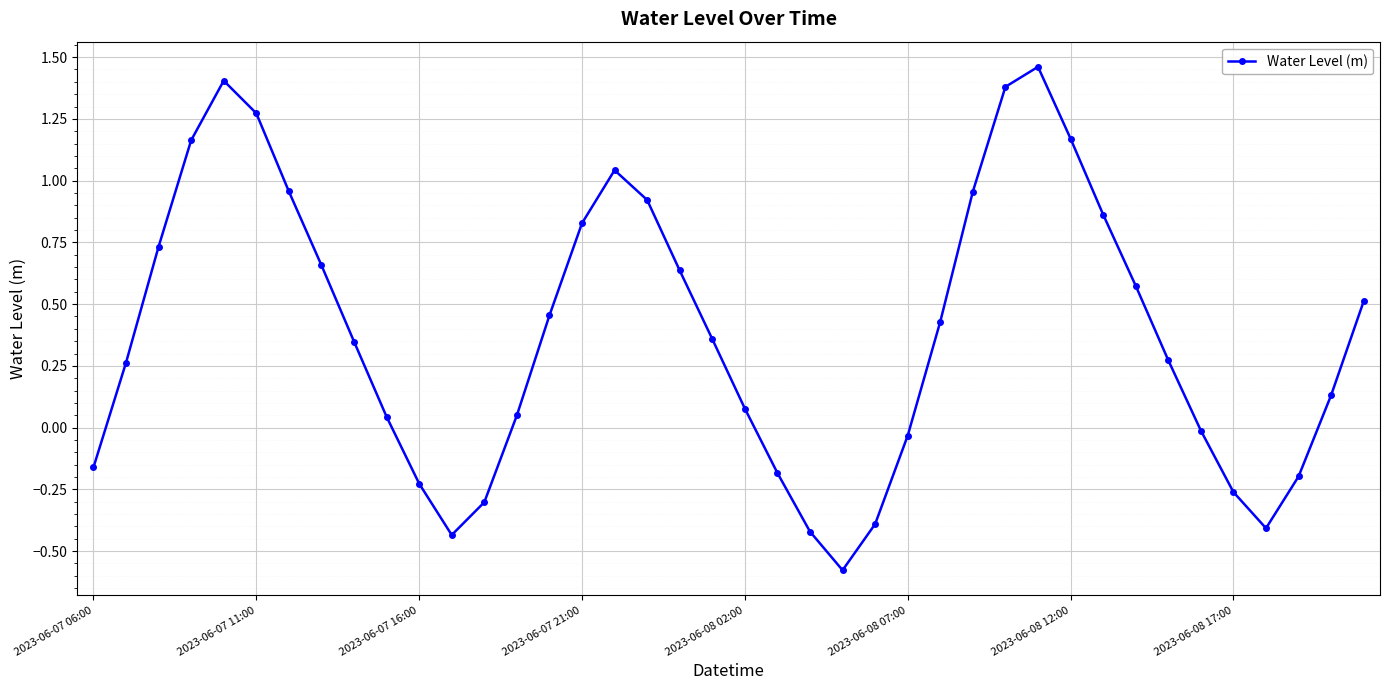

How many values are below 0?

13